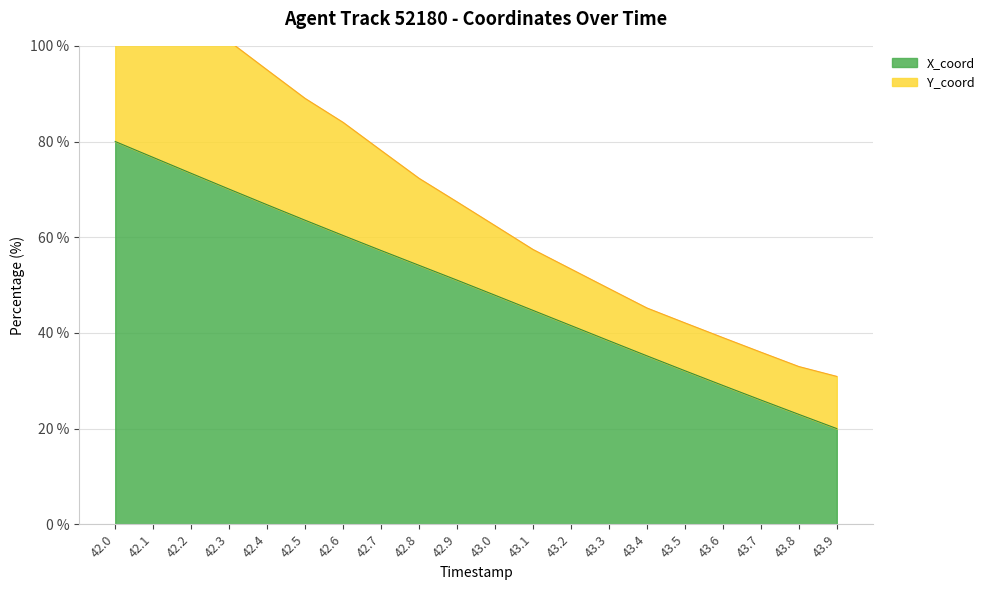

What is the average value?

49.5